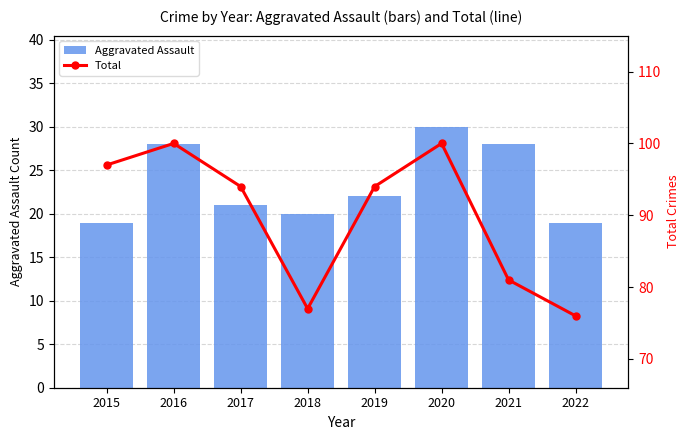

Which series has the largest range (max minus min)?

Total